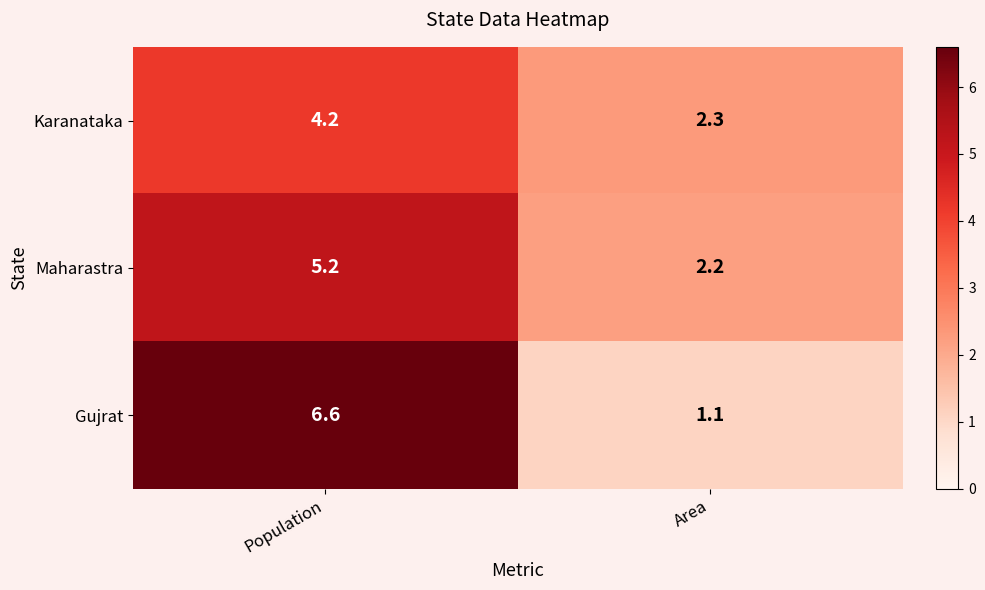

At which category does the chart reach its peak across all series?

Population